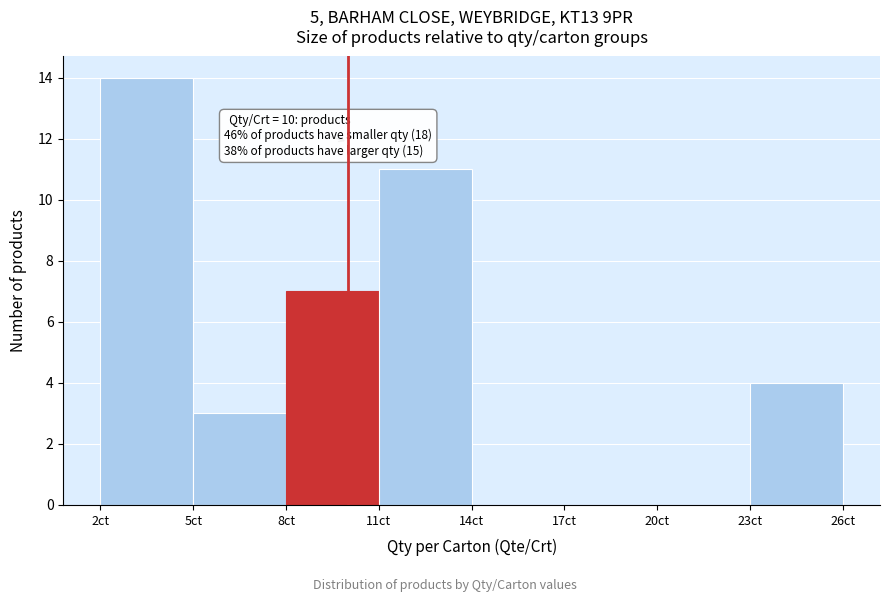

Which range on the x-axis has the tallest bar?

2 to 5